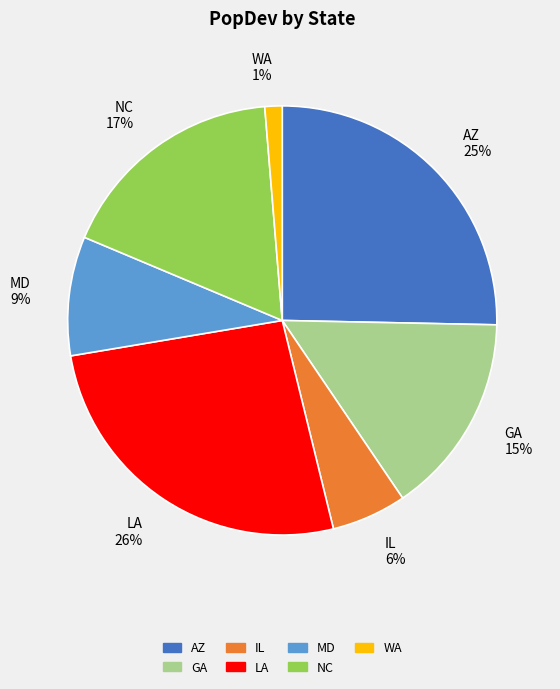

To the nearest percent, what is the difference between the GA and MD slice percentages?

6%